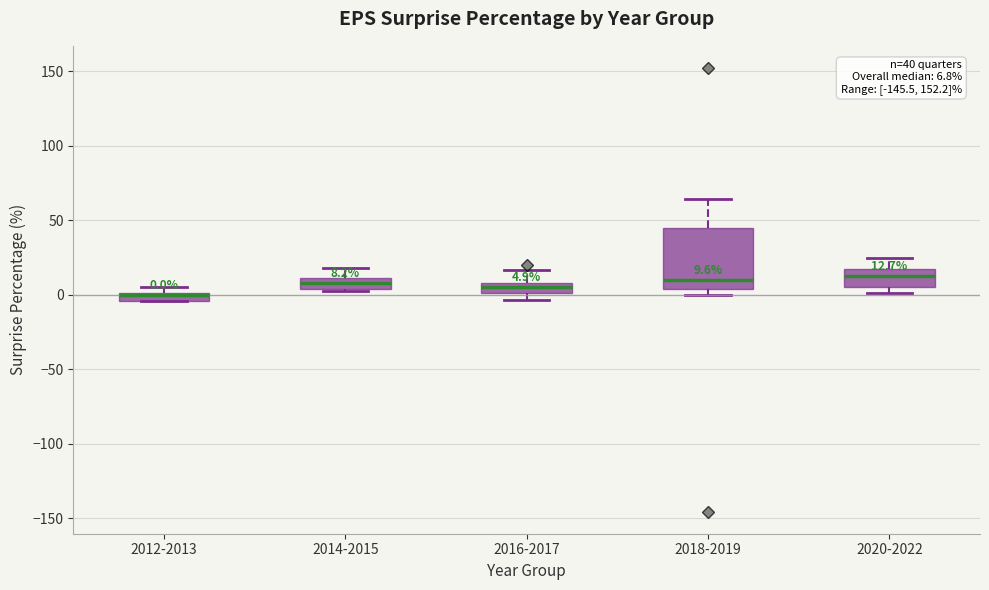

Comparing the boxes themselves (not the whiskers), which one is the tallest?

2018-2019